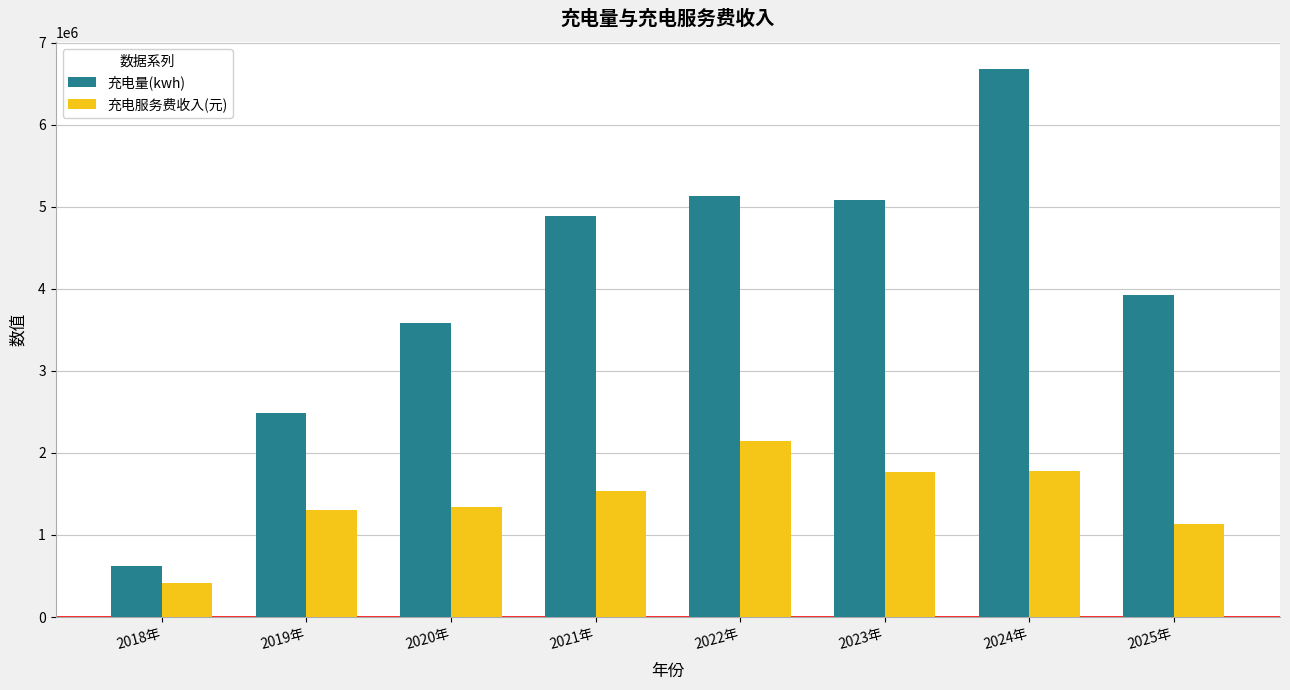

Which series has the widest spread of values?

充电量(kwh)